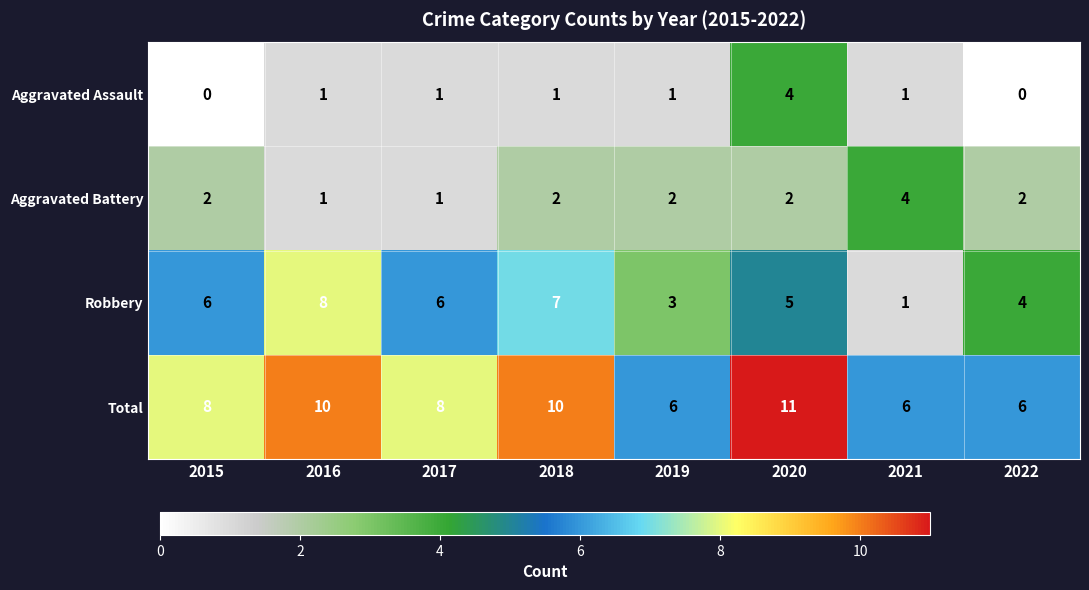

Count the number of categories in the chart.

8